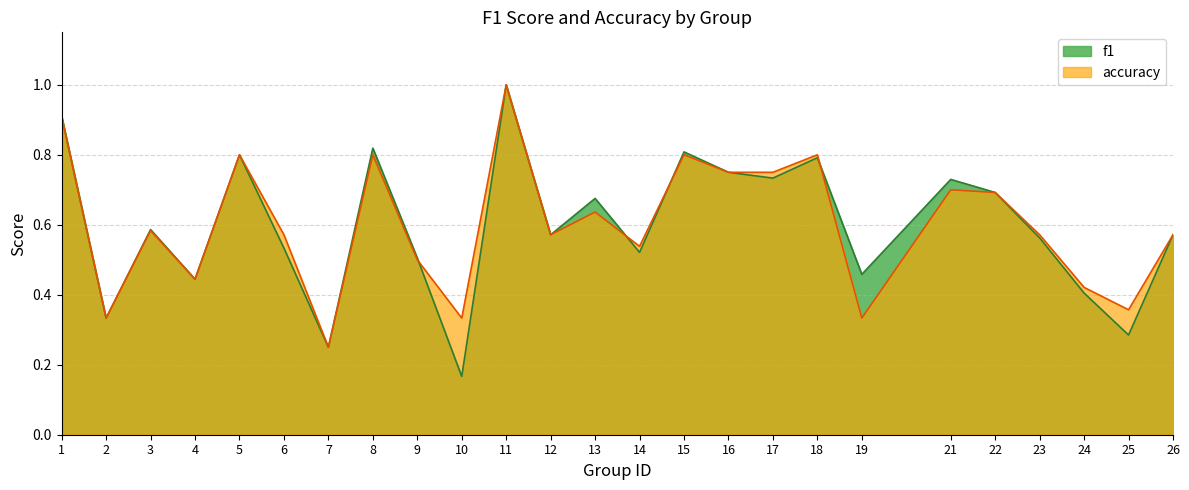

What is the value of the accuracy point at the 9th from the left?

0.5